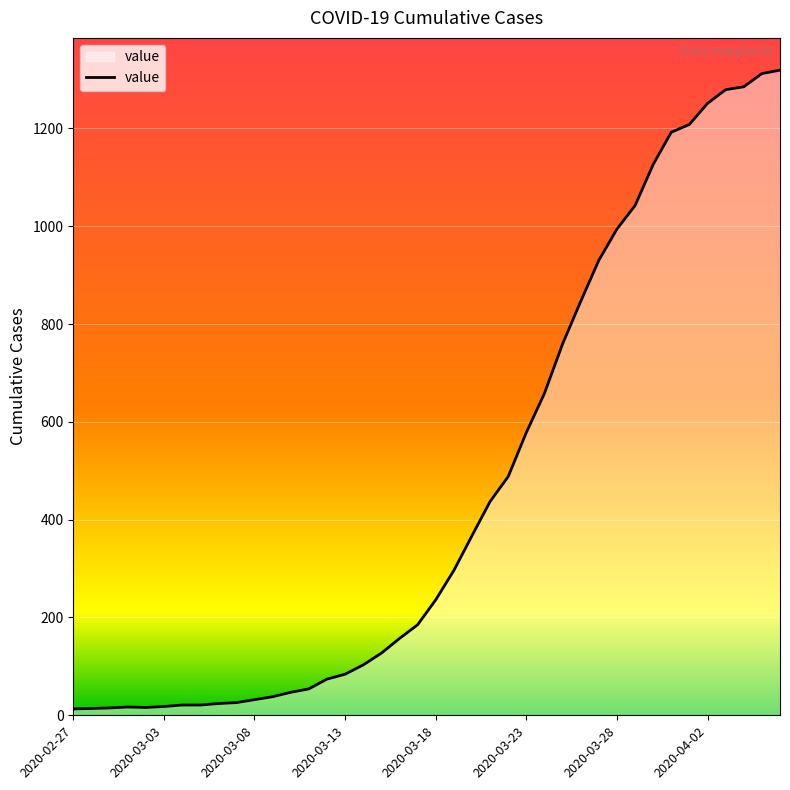

What is the sum of all values?

18689